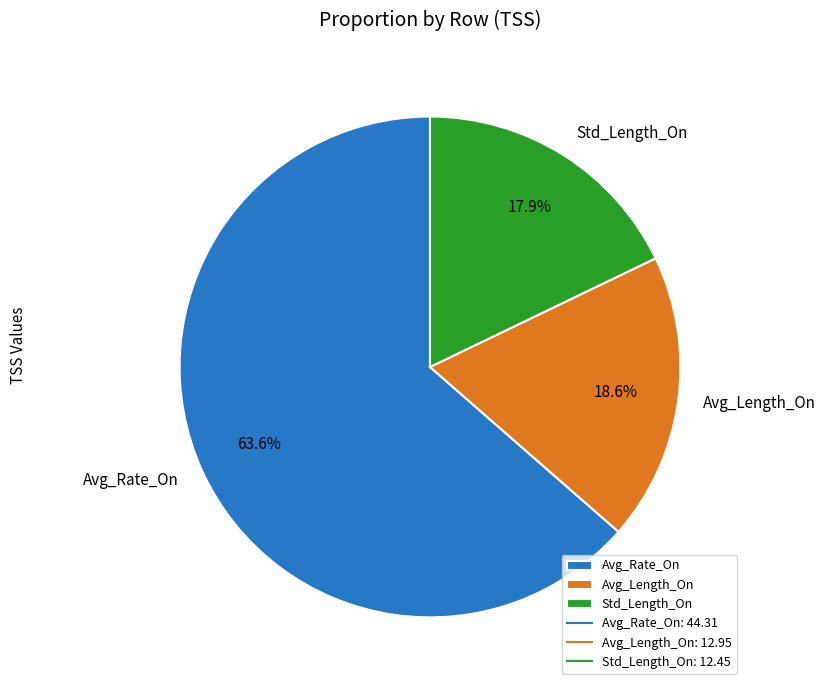

To the nearest percent, what is the average slice percentage?

33%